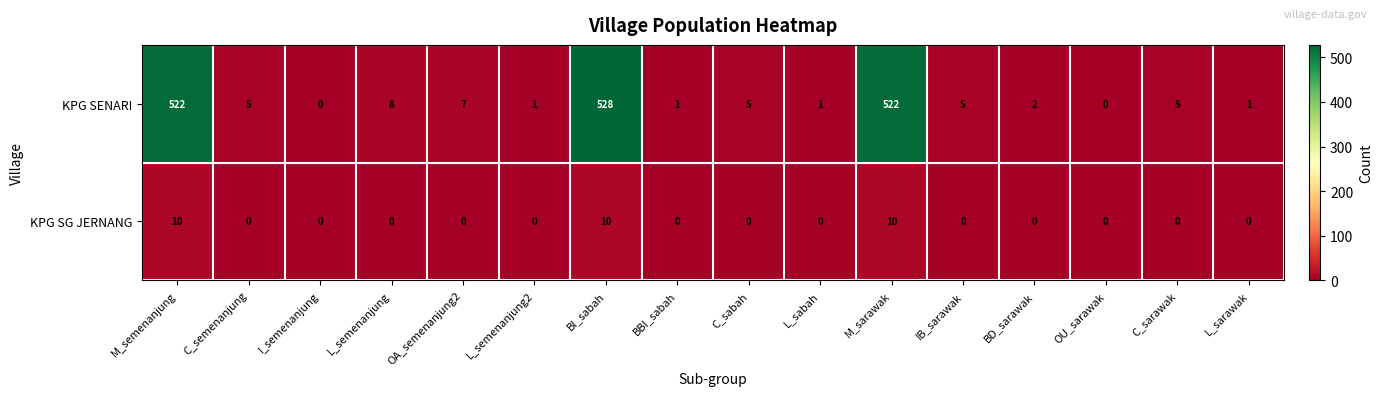

At BBI_sabah, list the series in order from largest to smallest.

KPG SENARI, KPG SG JERNANG